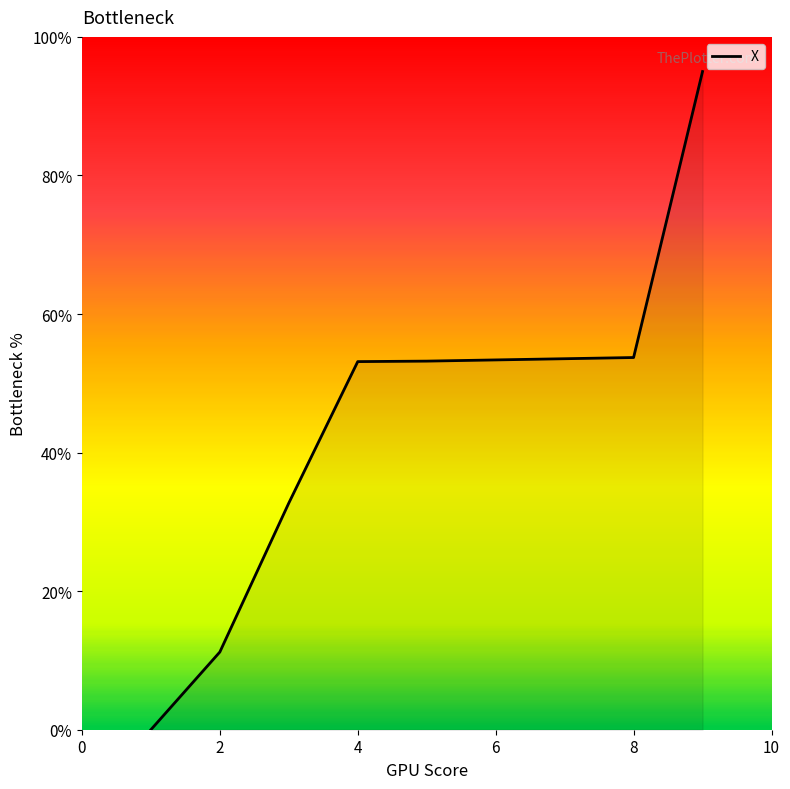

What is the maximum value shown in the chart?

95.0